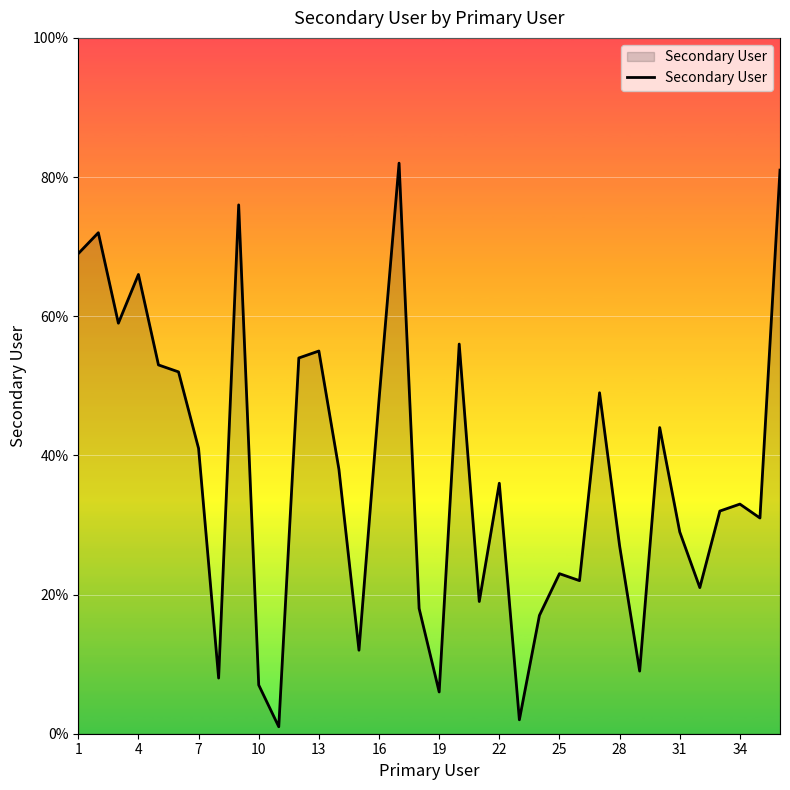

At which label is the value closest to 41?

7